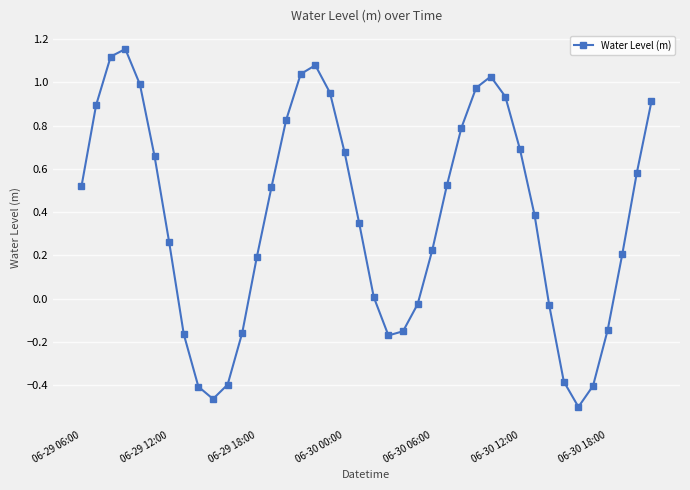

What is the sum of all values?

15.1